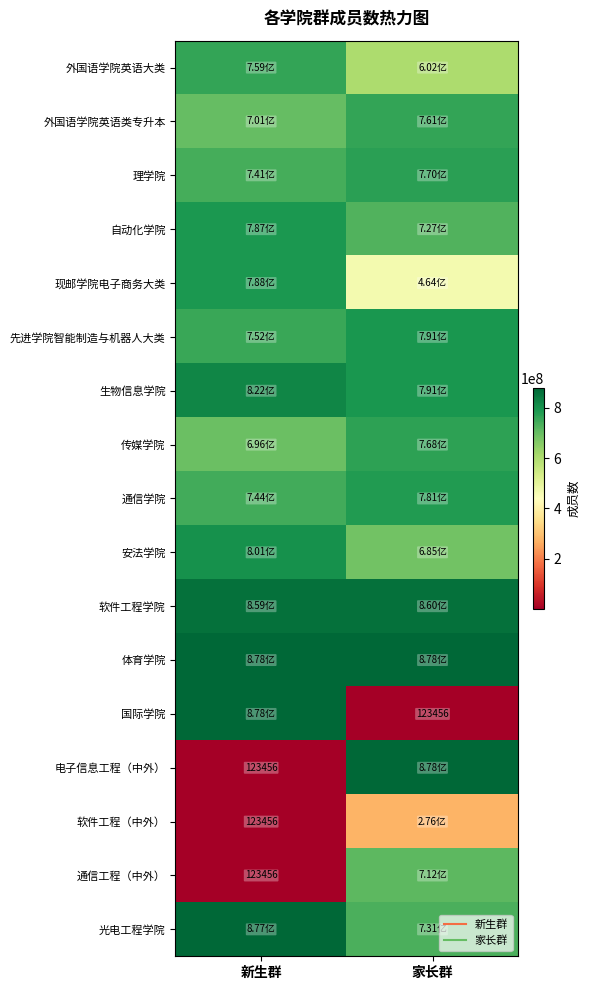

What is the average value of the 理学院 series?

755419122